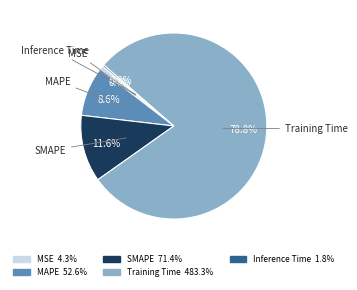

Combined, do MAPE and MSE account for over 50%?

No